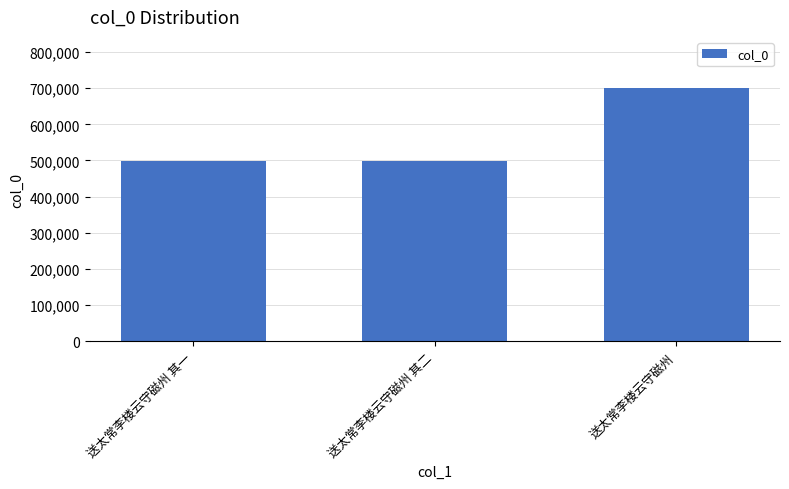

What is the label of the 3rd bar from the right?

送太常李楼云守磁州 其一